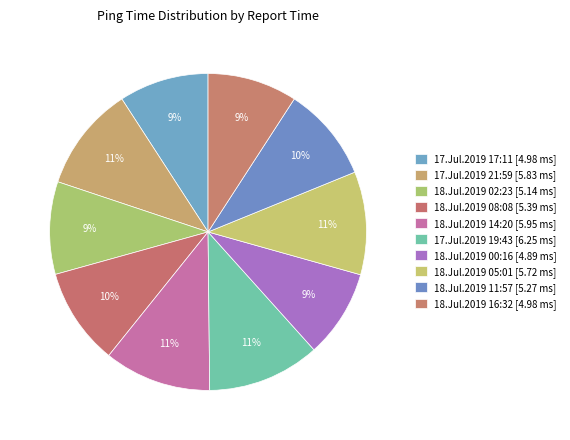

What is the largest slice in the pie chart?

17.Jul.2019 19:43